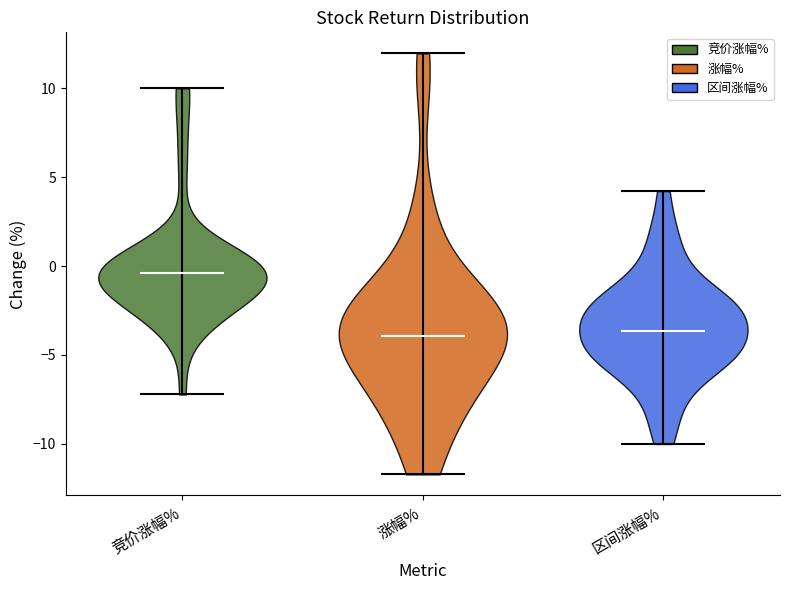

What is the highest point the violin for 涨幅% reaches on the y-axis? The values are not printed on the chart, so give them approximately, as read against the axis.

12.0